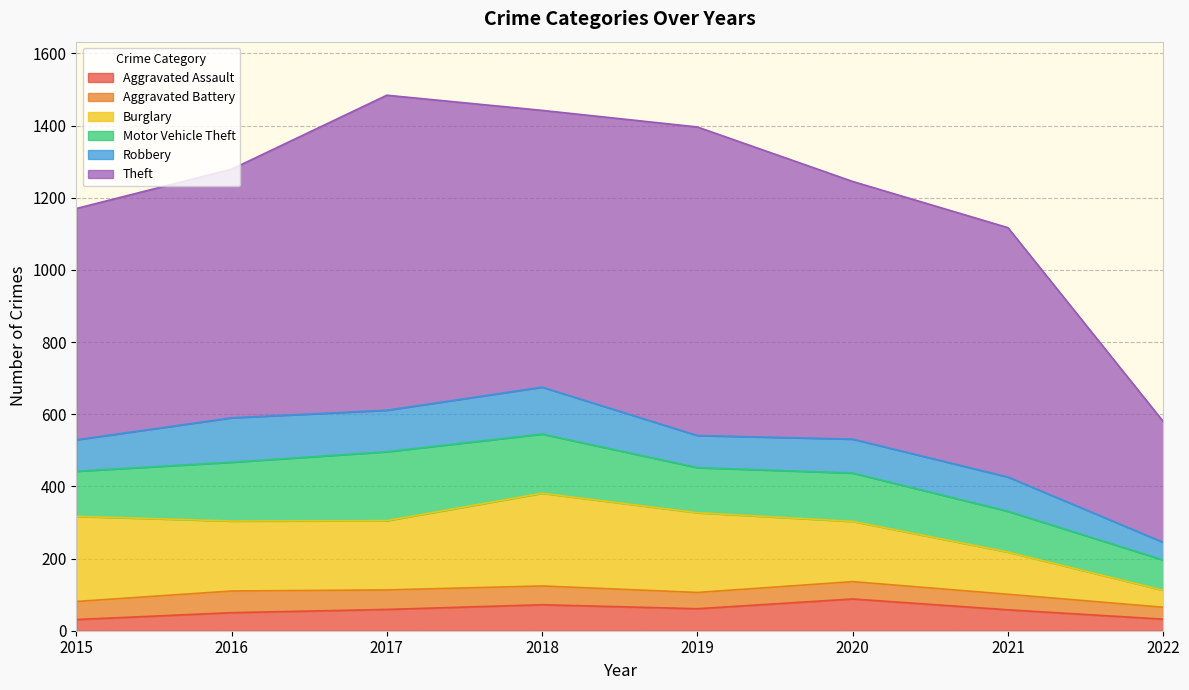

What is the sum of all Burglary values?

1431